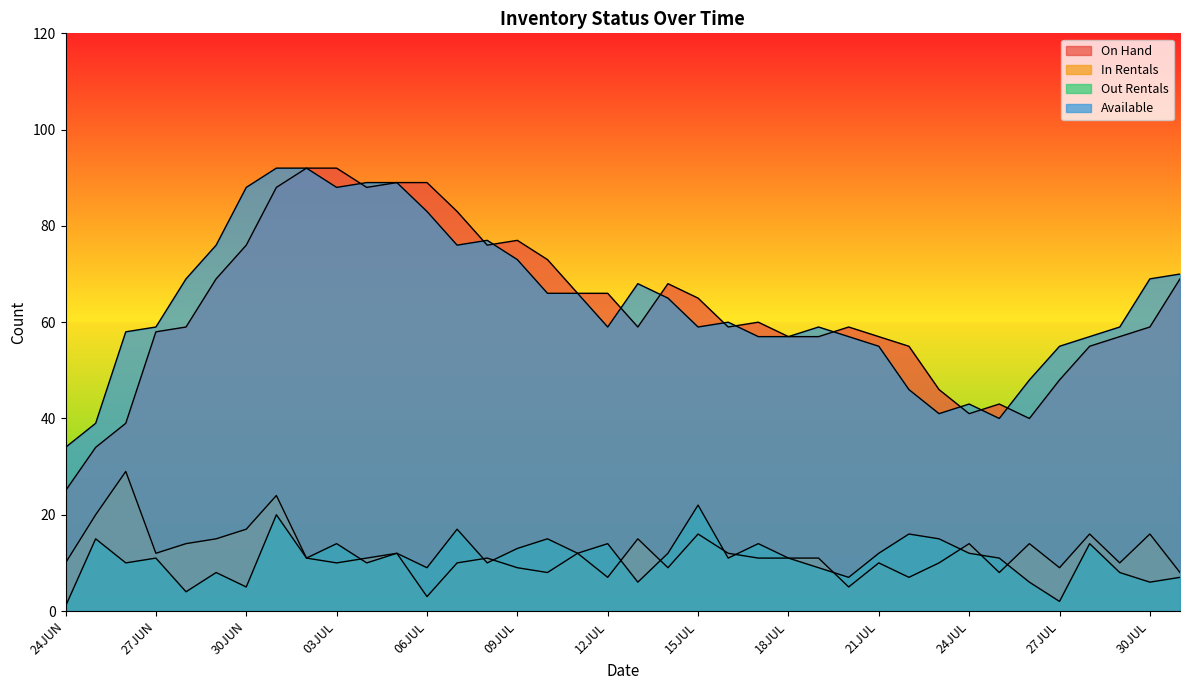

Rank the series by their maximum value, from highest to lowest.

On Hand, Available, In Rentals, Out Rentals